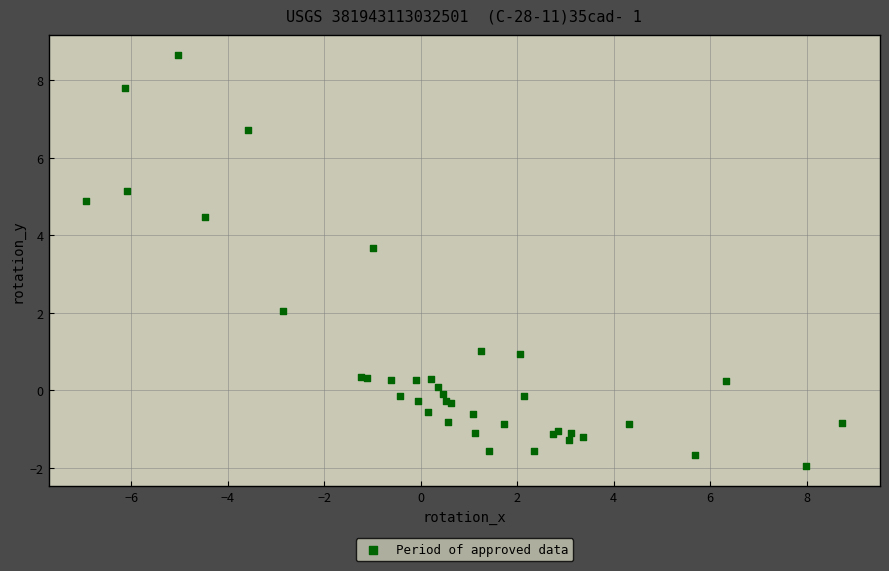

What Y value in the scatter plot is closest to 3?

3.7